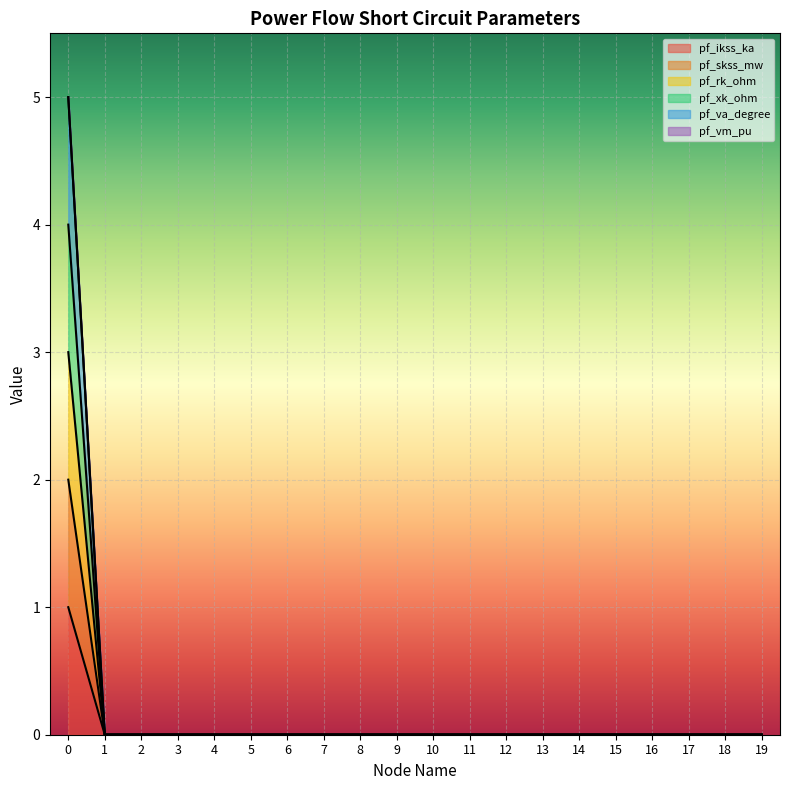

Which series has the largest range (max minus min)?

pf_skss_mw